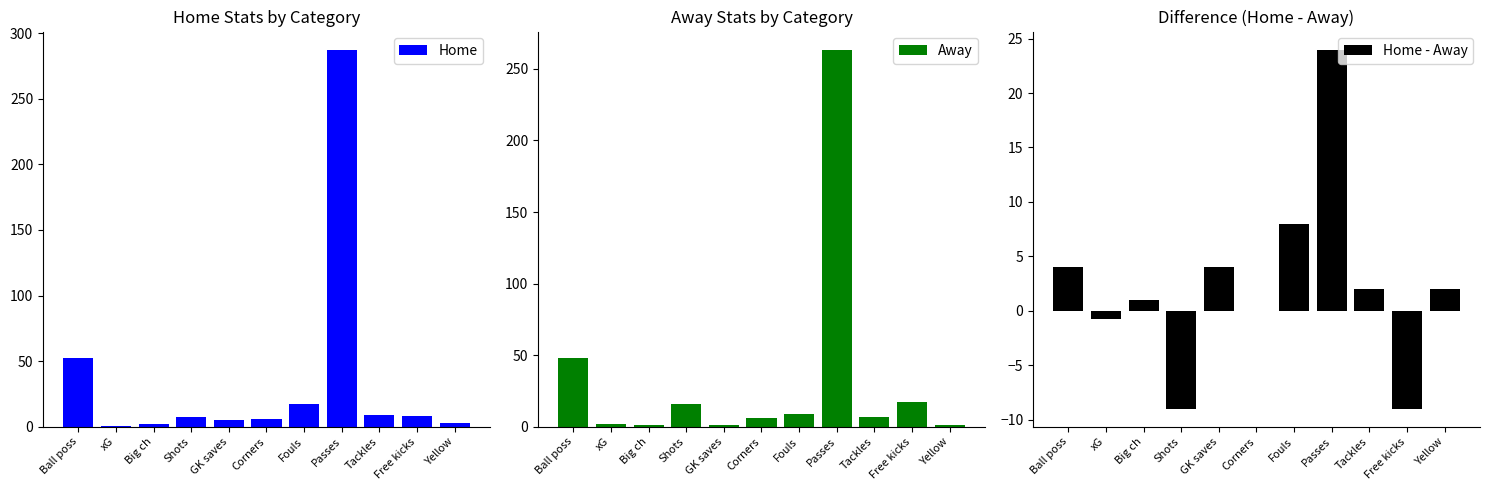

What is the label of the 1st bar from the right?

Yellow